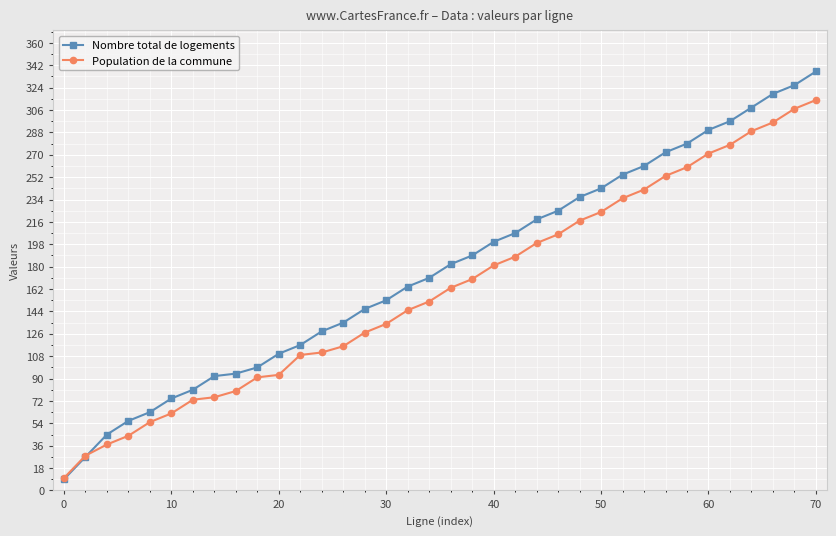

Which series has the largest total across all categories?

Nombre total de logements